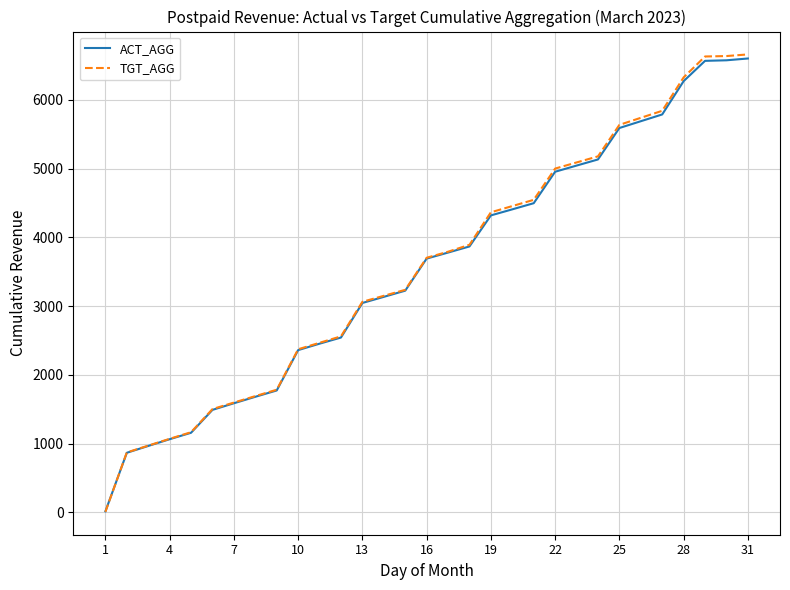

Which series has the widest spread of values?

TGT_AGG